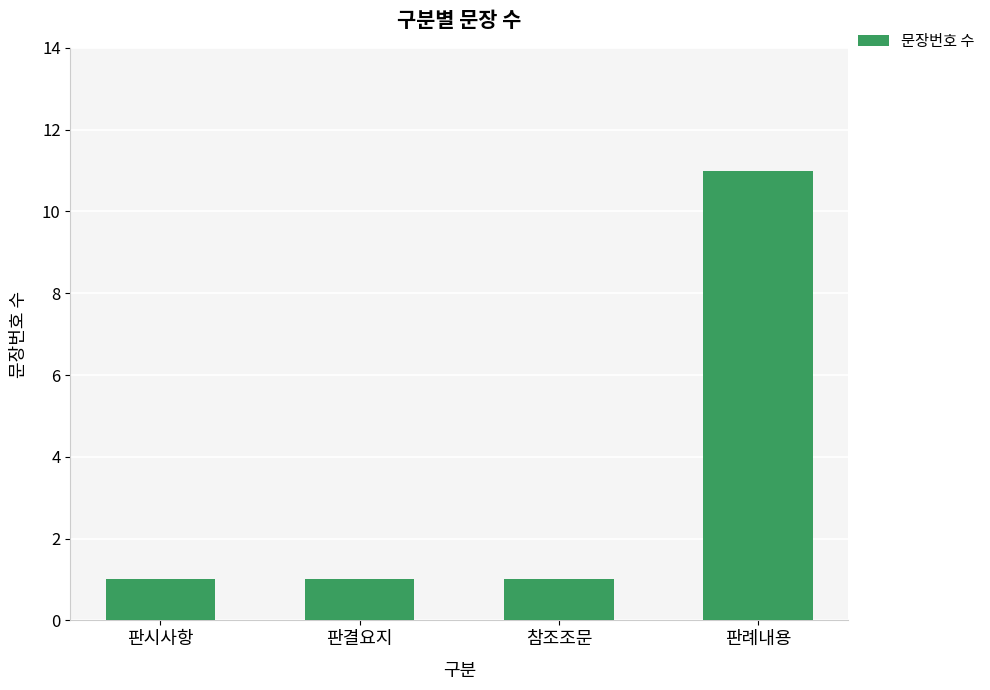

How many data points does each series have?

4